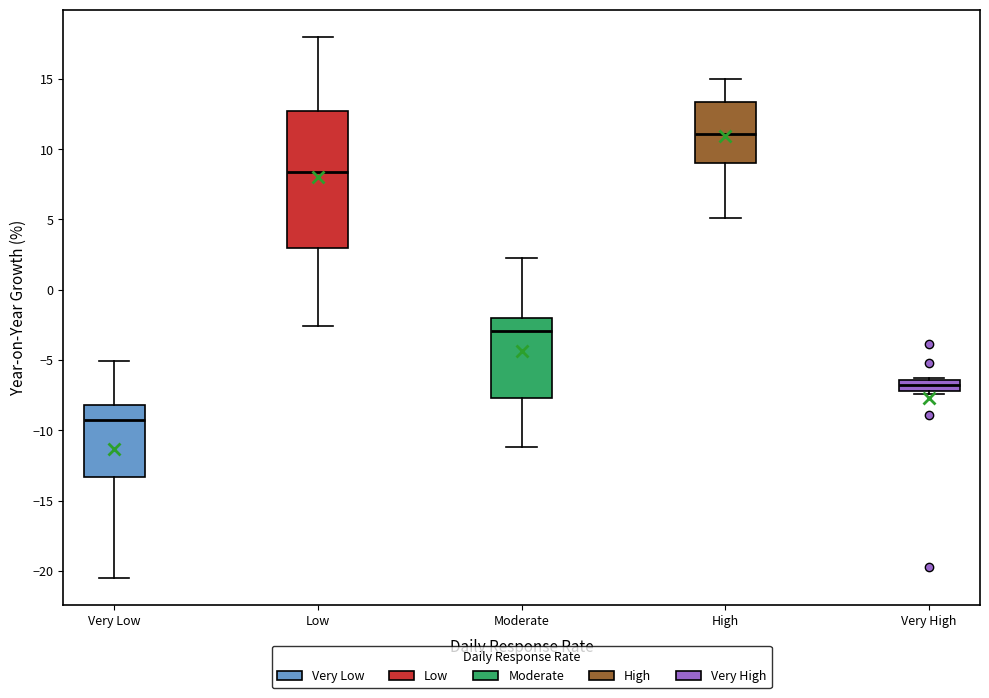

Reading left to right, transcribe this box plot: for each box, give where its median line is, the range the box spans, and where its two whiskers end, as read against the y-axis. The values are not printed on the chart, so give them approximately, as read against the axis.

Very Low: median -9.5, box -13.5 to -8.0, whiskers -20.5 to -5.0
Low: median 8.5, box 3.0 to 12.5, whiskers -2.5 to 18.0
Moderate: median -3.0, box -7.5 to -2.0, whiskers -11.0 to 2.0
High: median 11.0, box 9.0 to 13.5, whiskers 5.0 to 15.0
Very High: median -7.0 (inside the box), box -7.0 to -6.5, whiskers -7.5 to -6.5 (just above the box's upper edge)